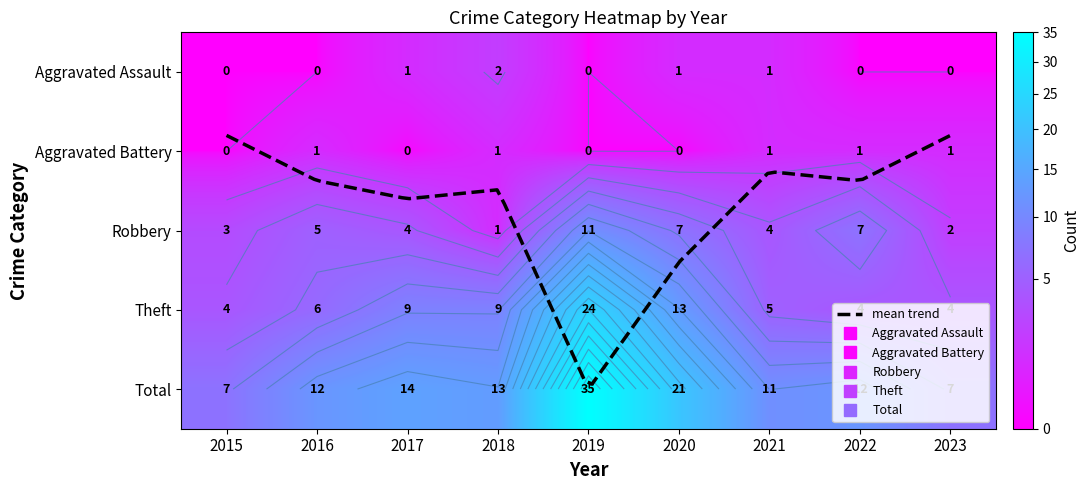

What is the difference between the highest and lowest values at 2023?

7